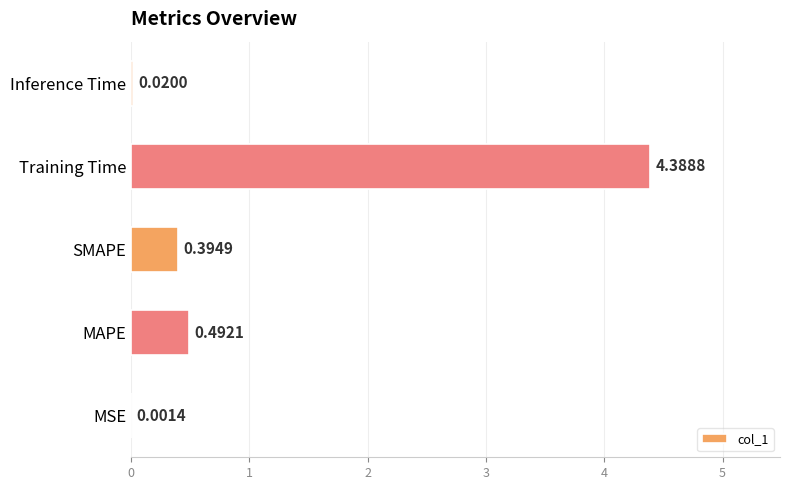

Between Inference Time and SMAPE, which is larger?

SMAPE